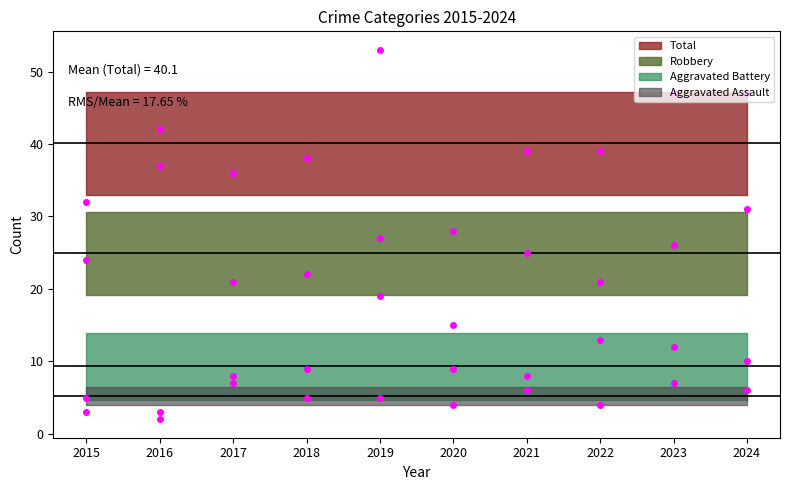

What is the difference between the second highest and second lowest values in the Robbery series?

10